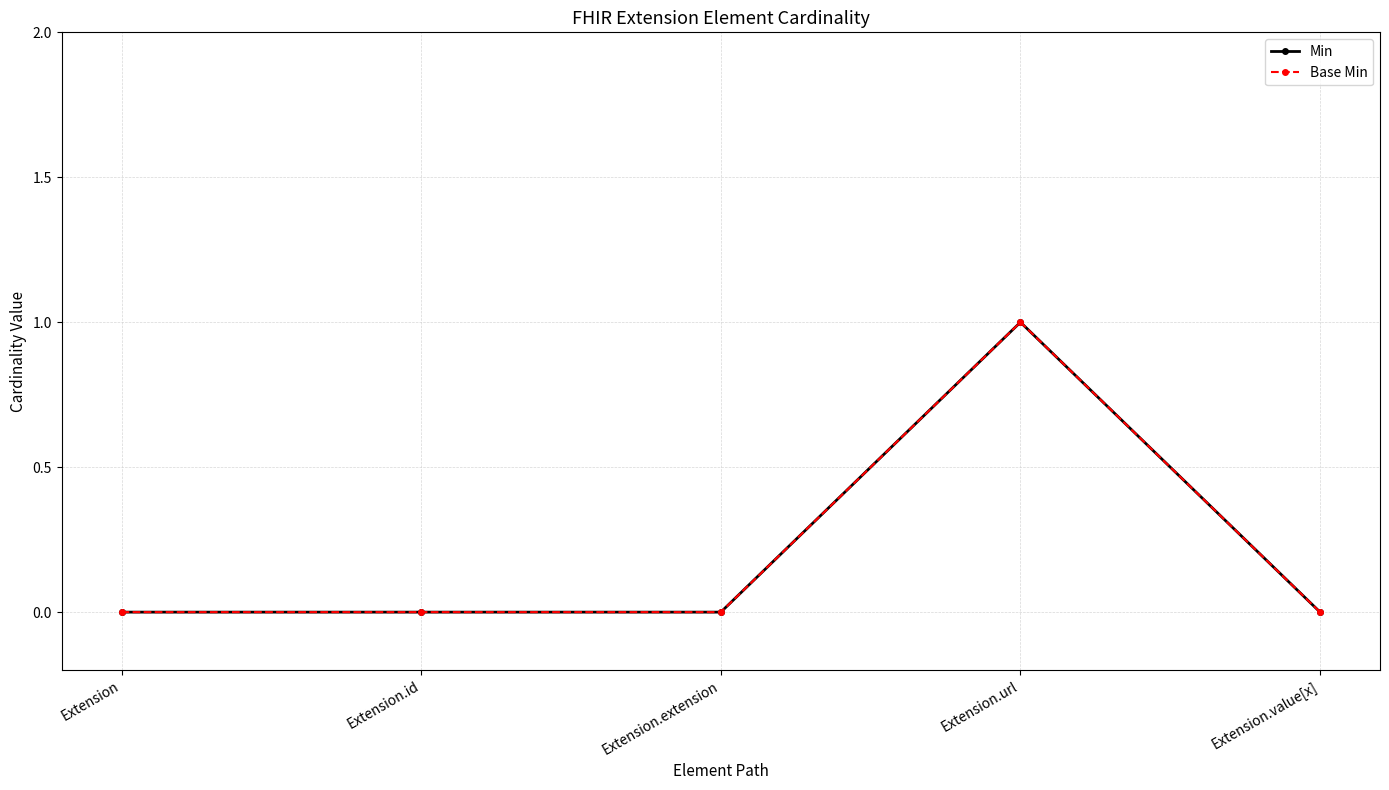

What position from the right is Extension.url?

2